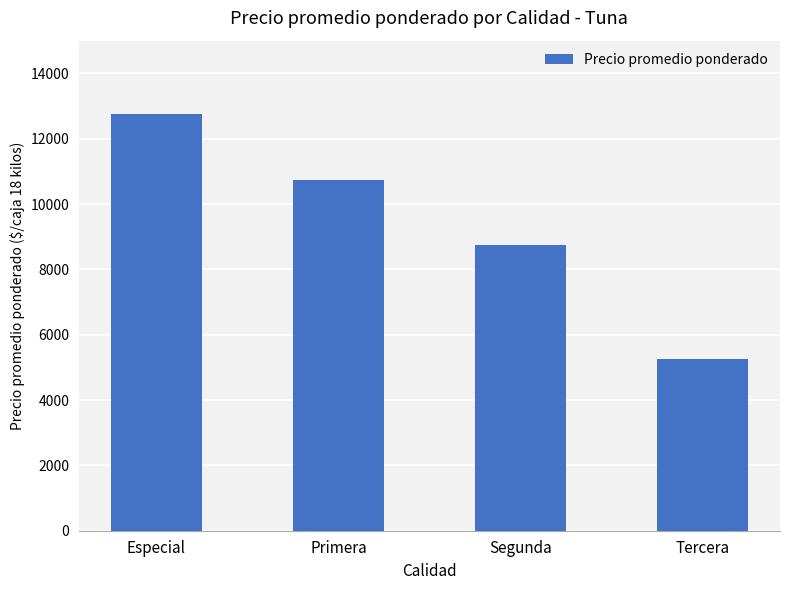

Reading left to right, list all the values displayed in this chart.

12750	10746	8750	5250